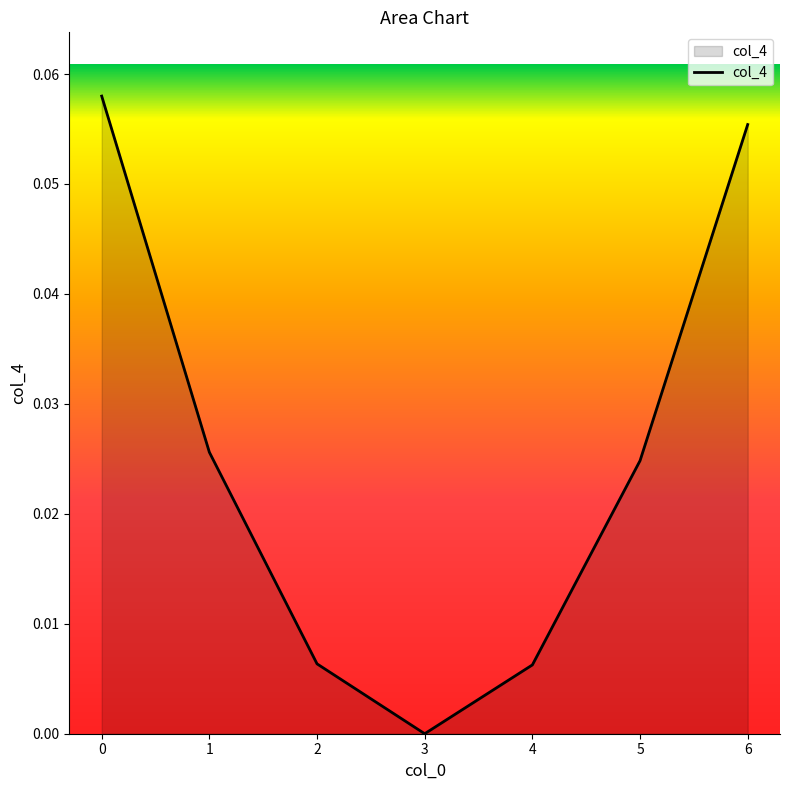

Which has a higher value, 5 or 6?

6